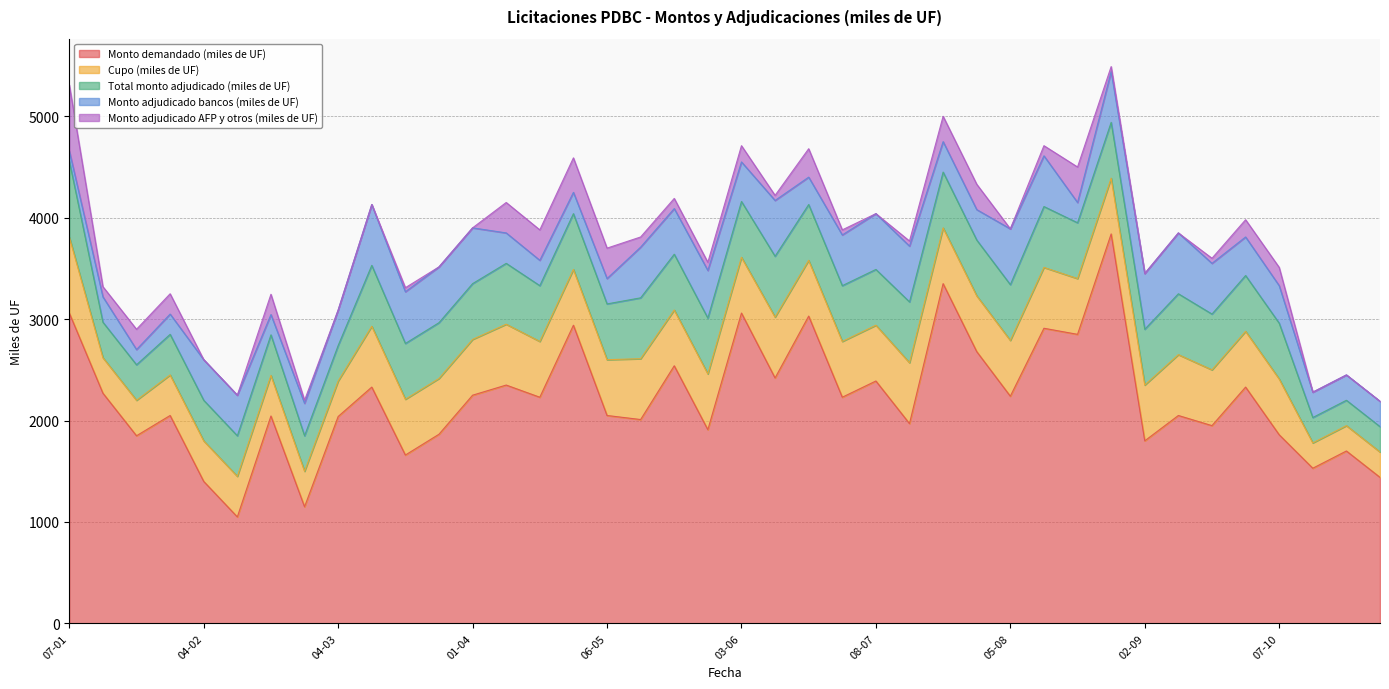

True or false: Total monto adjudicado (miles de UF) has a value of 832 at 09-09.

False